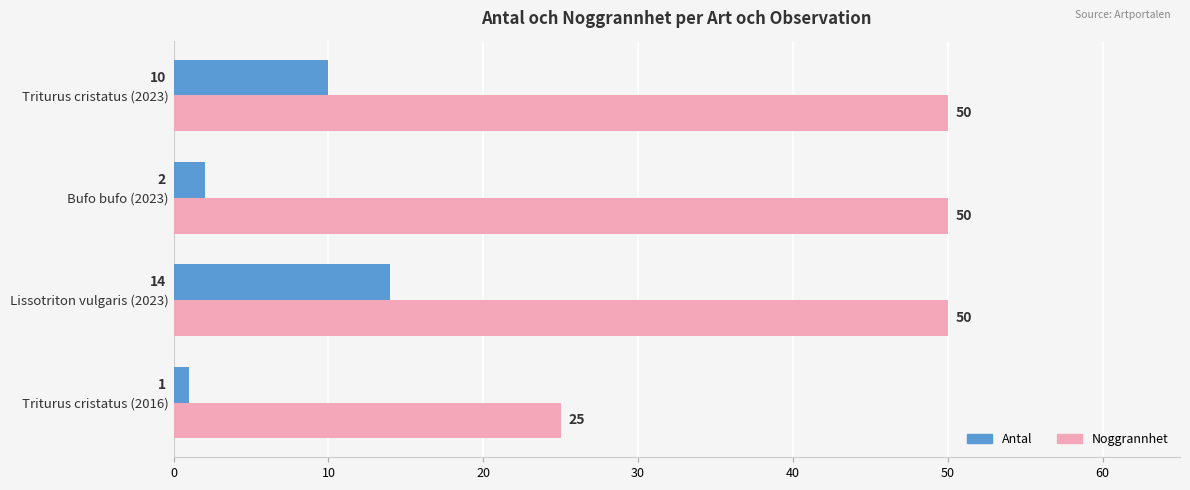

At which category is the sum across all series the highest?

Lissotriton vulgaris (2023)